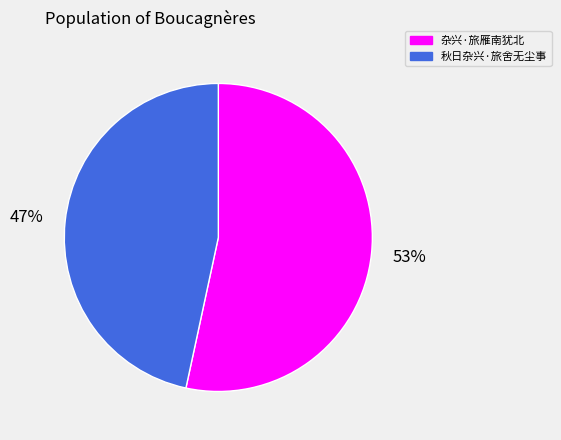

Is the sum of 杂兴·旅雁南犹北 and 秋日杂兴·旅舍无尘事 greater than half?

Yes